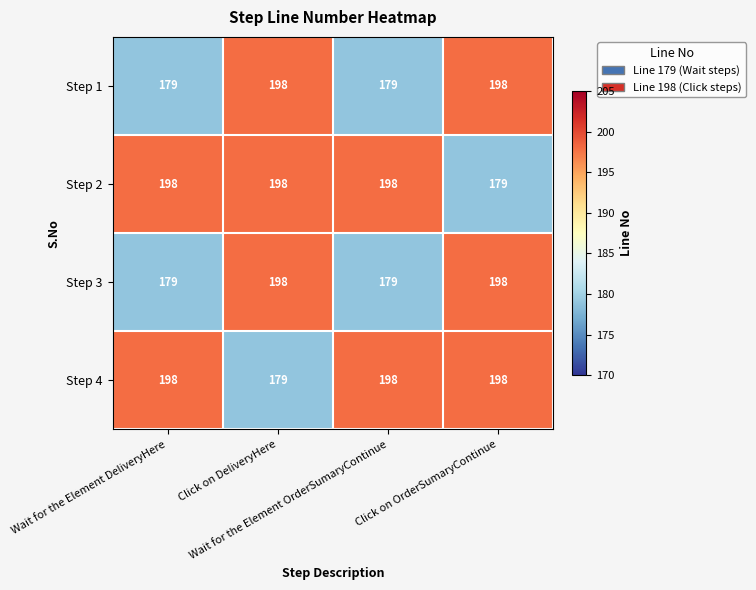

At how many categories does at least one series exceed 187?

4